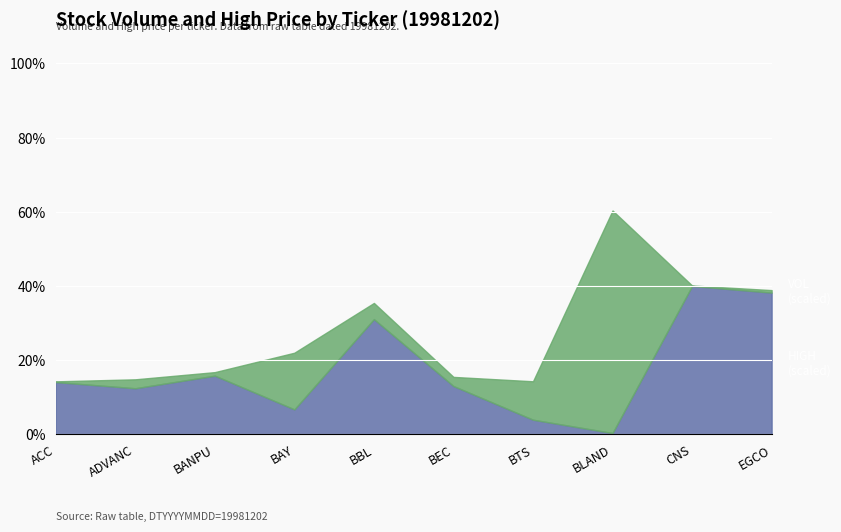

At which category is the sum across all series the highest?

BLAND